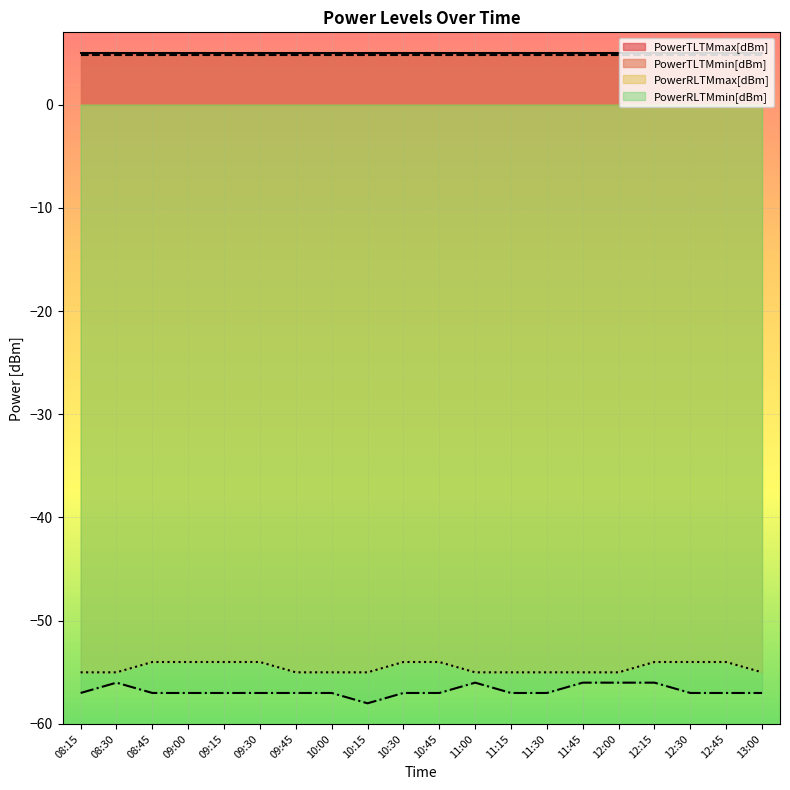

Which category has the highest value in the PowerRLTMmax[dBm] series?

08:45